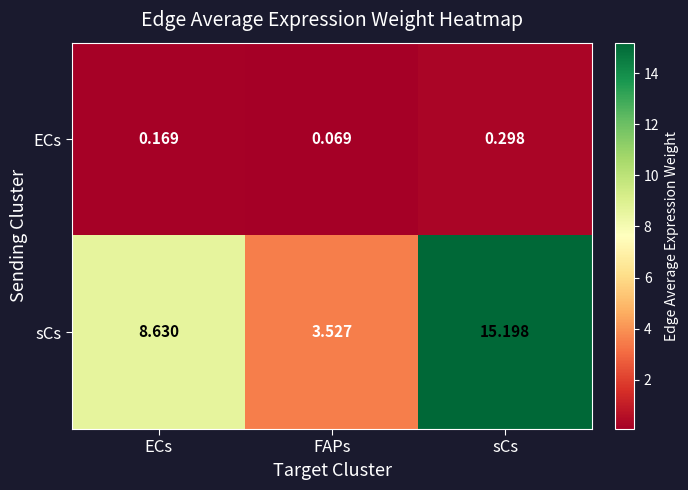

Which category has the lowest value in the ECs series?

FAPs